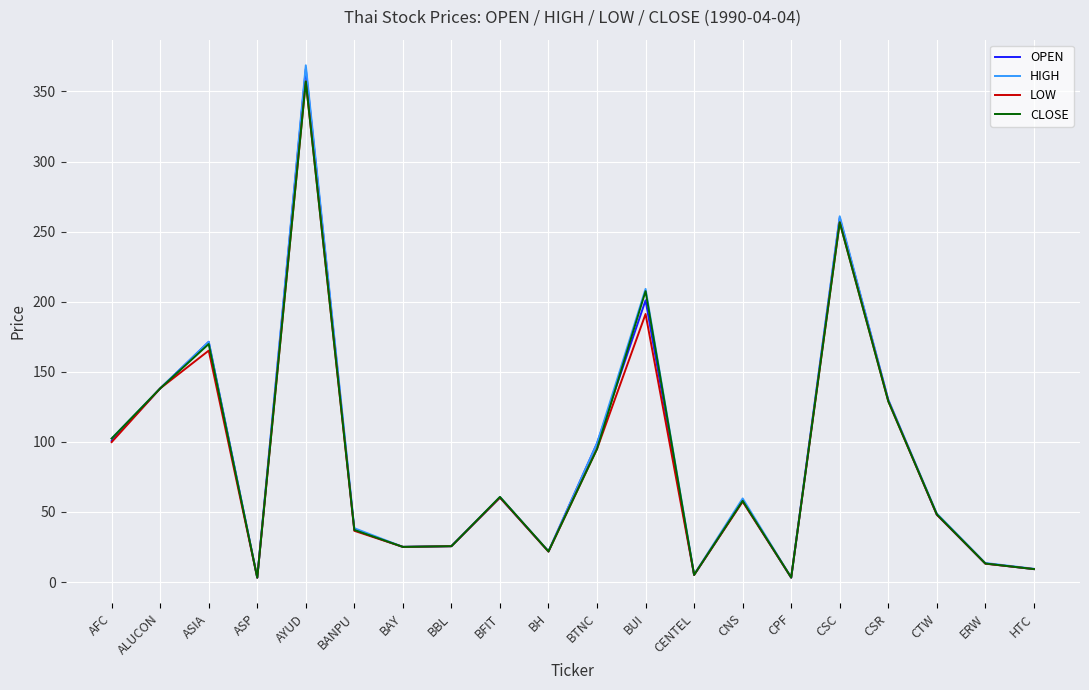

Is it true that OPEN equals 171.1 at CSR?

False